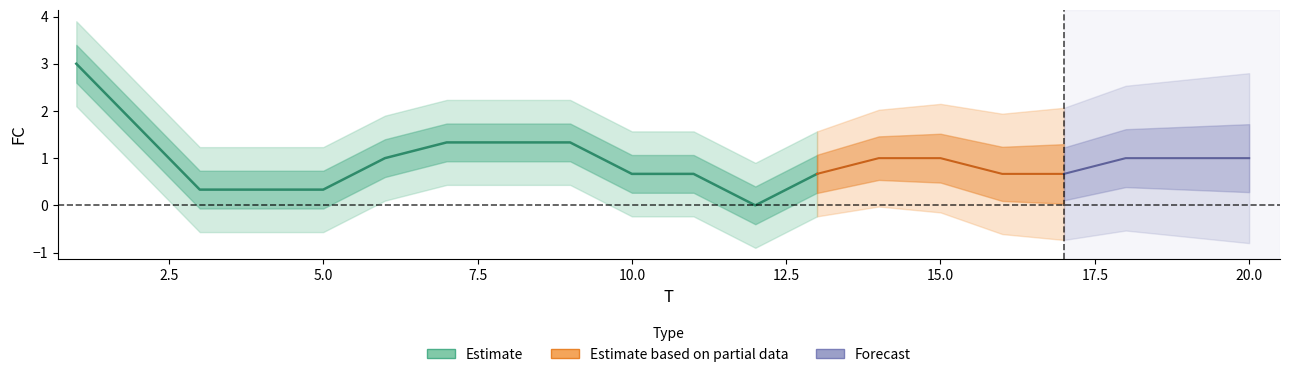

How many values exceed 1?

5